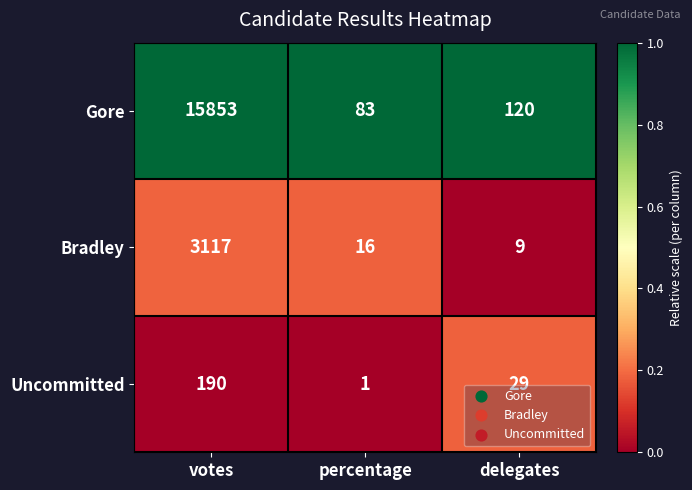

At which category does the chart reach its minimum across all series?

percentage